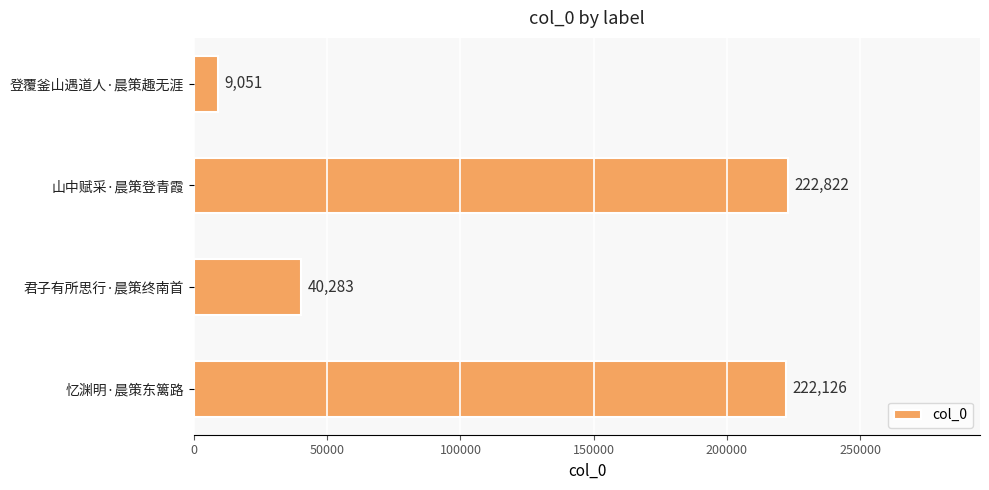

What is the difference between the second highest and minimum values?

213075